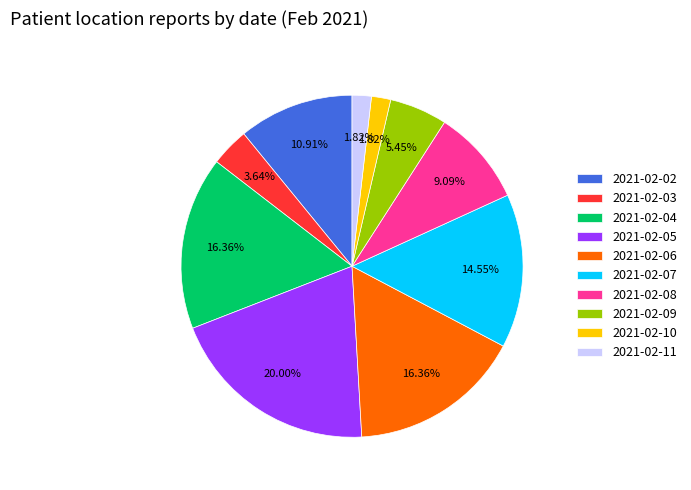

How many segments does this pie chart have?

10